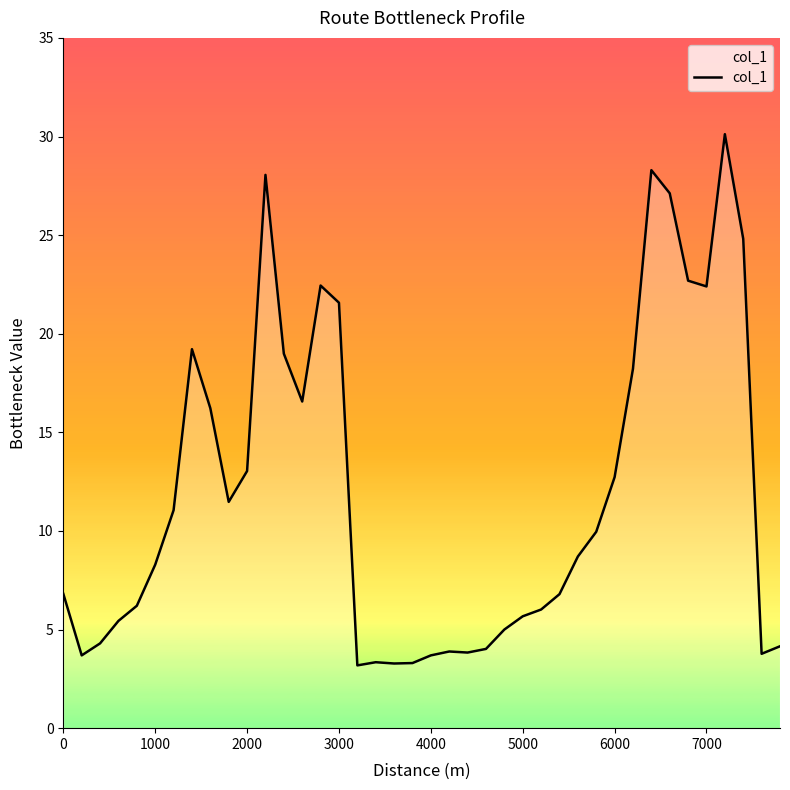

What is the difference between the maximum and minimum values?

26.9